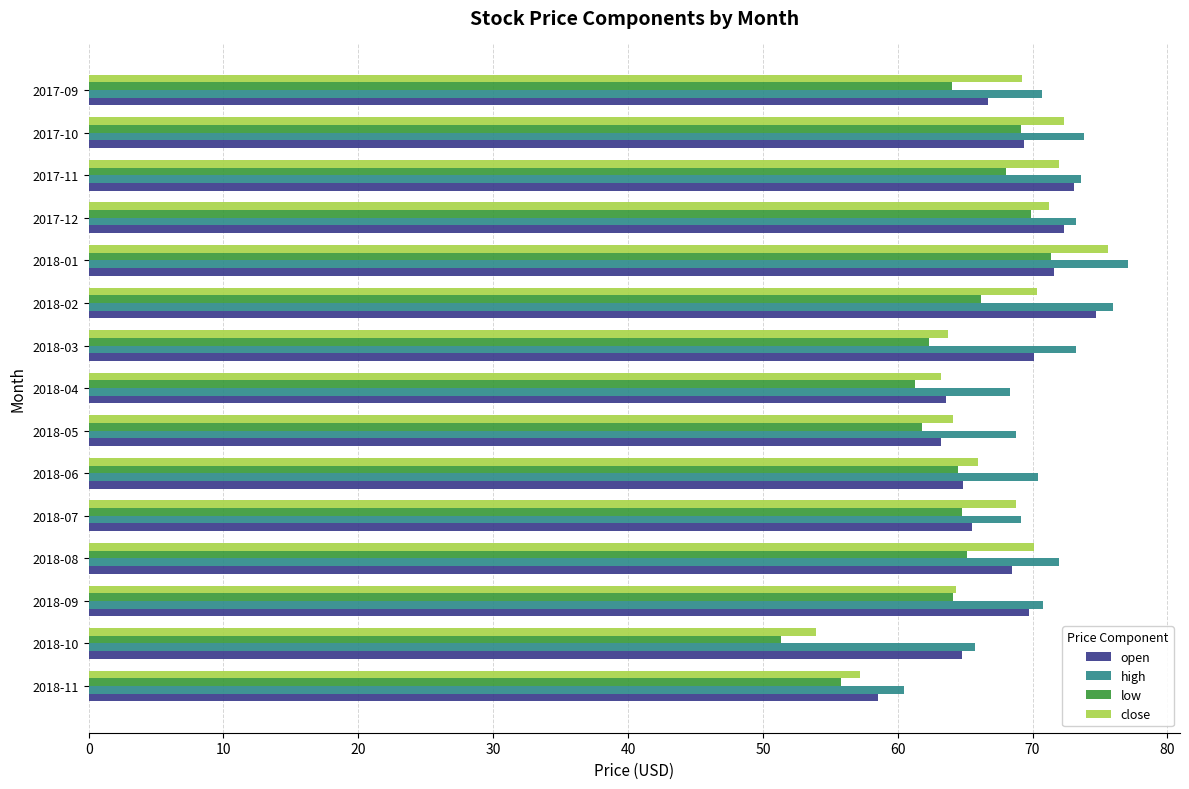

Is it true that high equals 70.4 at 2018-06?

True